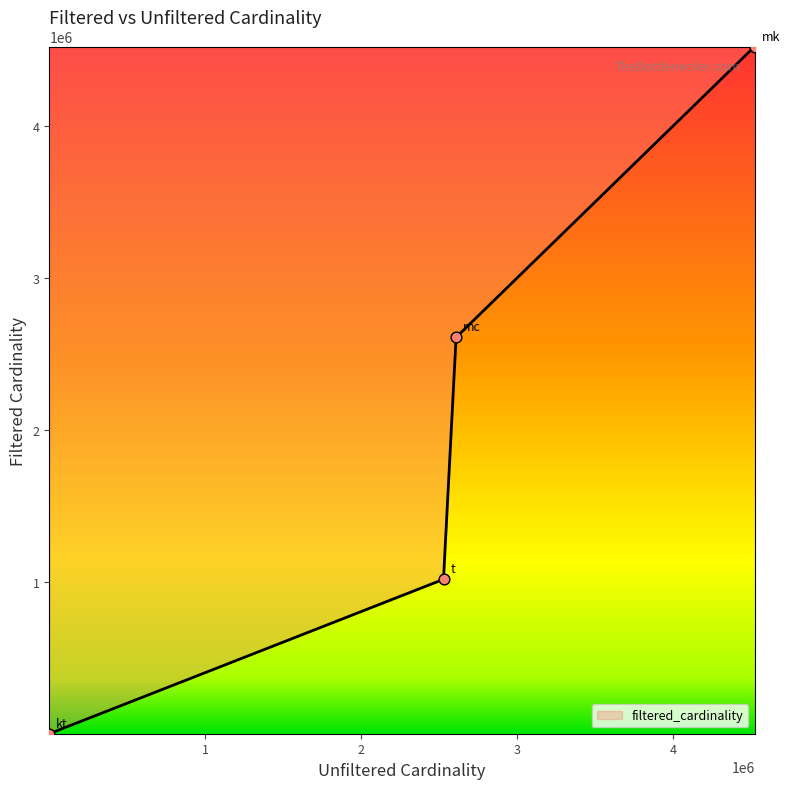

What is the difference between the maximum and minimum values?

4523928